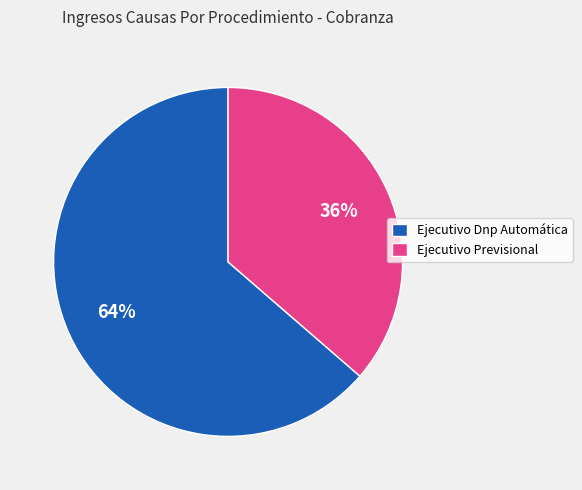

To the nearest percent, what is the combined percentage of Ejecutivo Dnp Automática and Ejecutivo Previsional?

100%